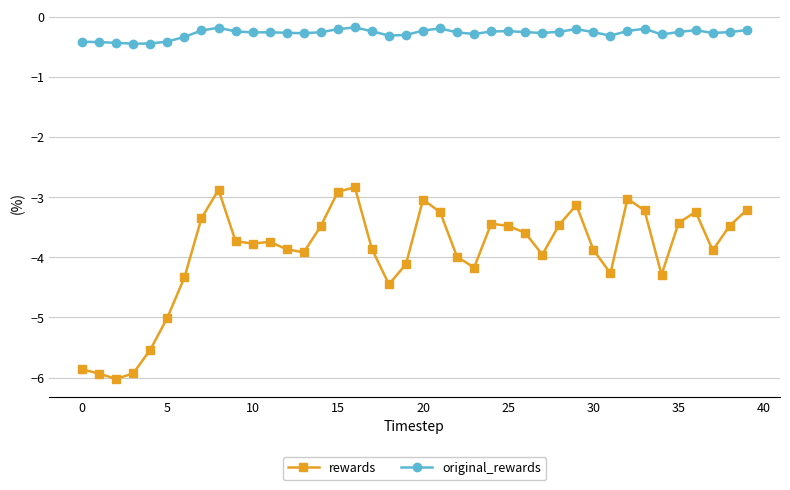

Does the chart display data point markers on the line(s)?

Yes